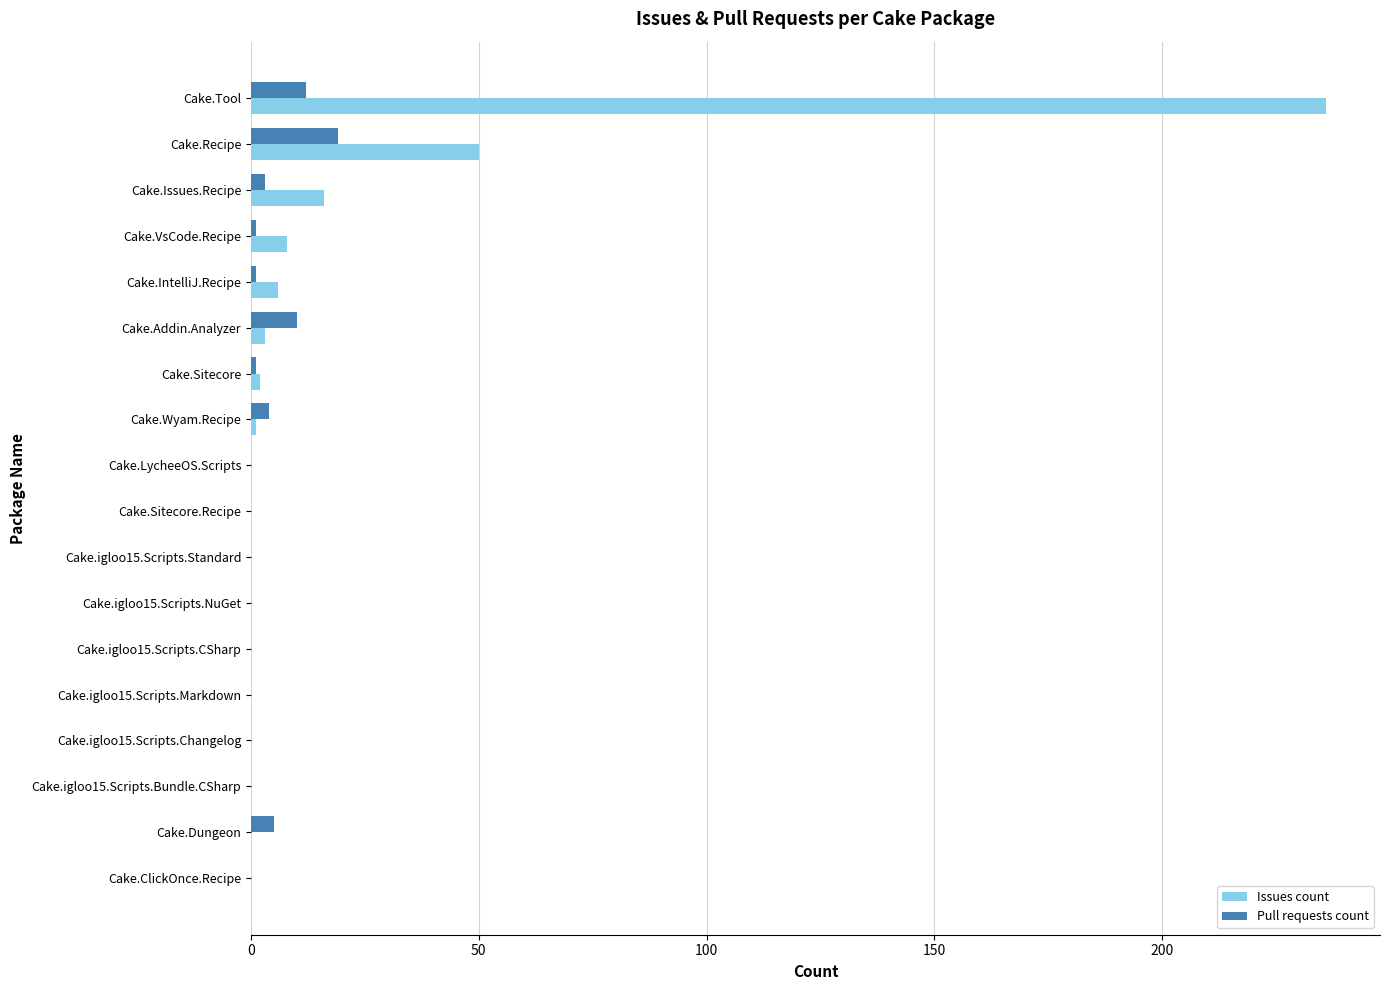

Is it true that Issues count equals 406 at Cake.Tool?

False